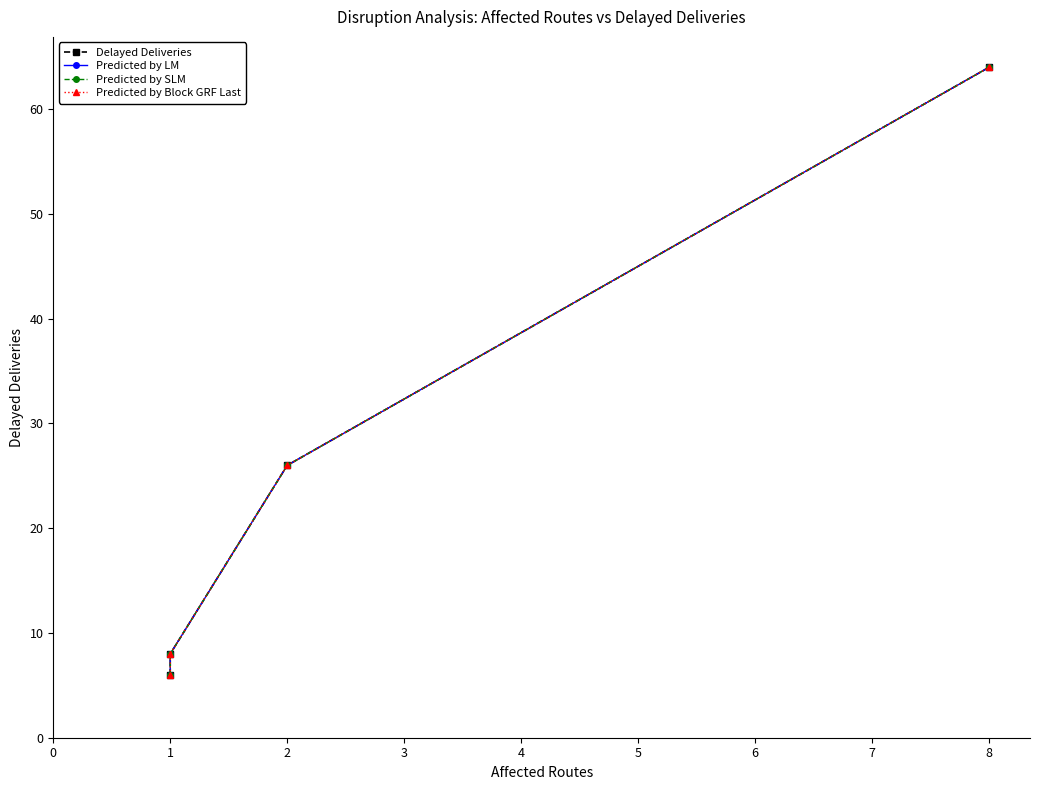

What is the highest value of the Predicted by Block GRF Last series?

64